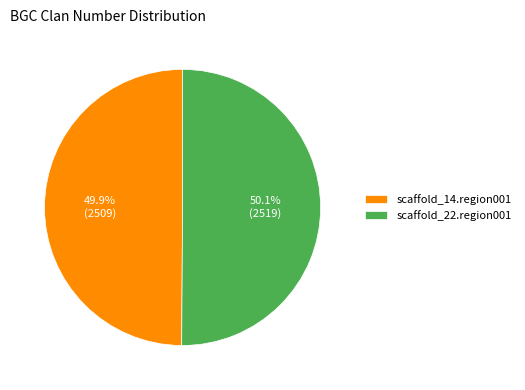

Is the sum of scaffold_14.region001 and scaffold_22.region001 greater than half?

Yes